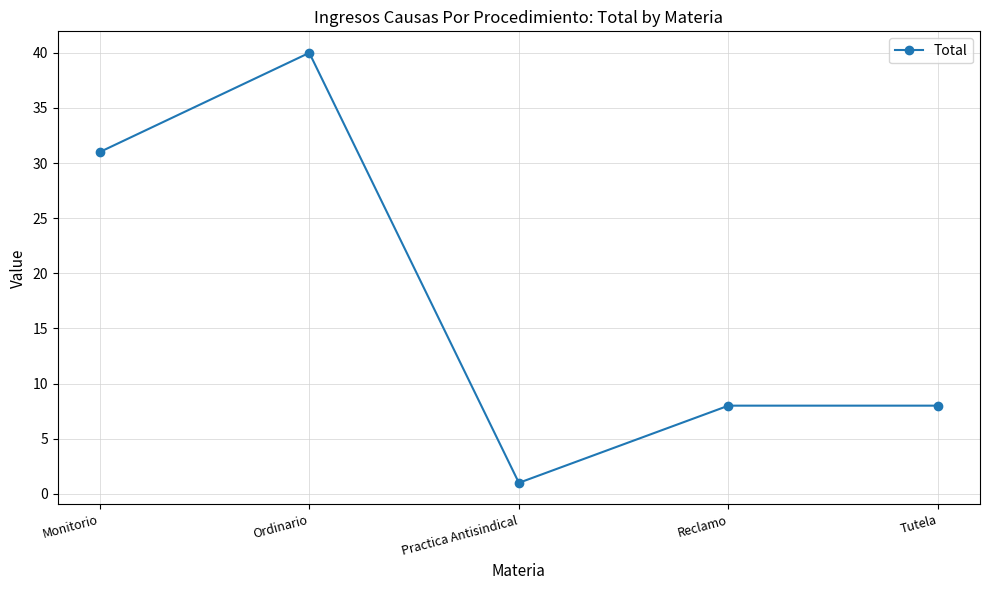

How many lines are shown in the chart?

1